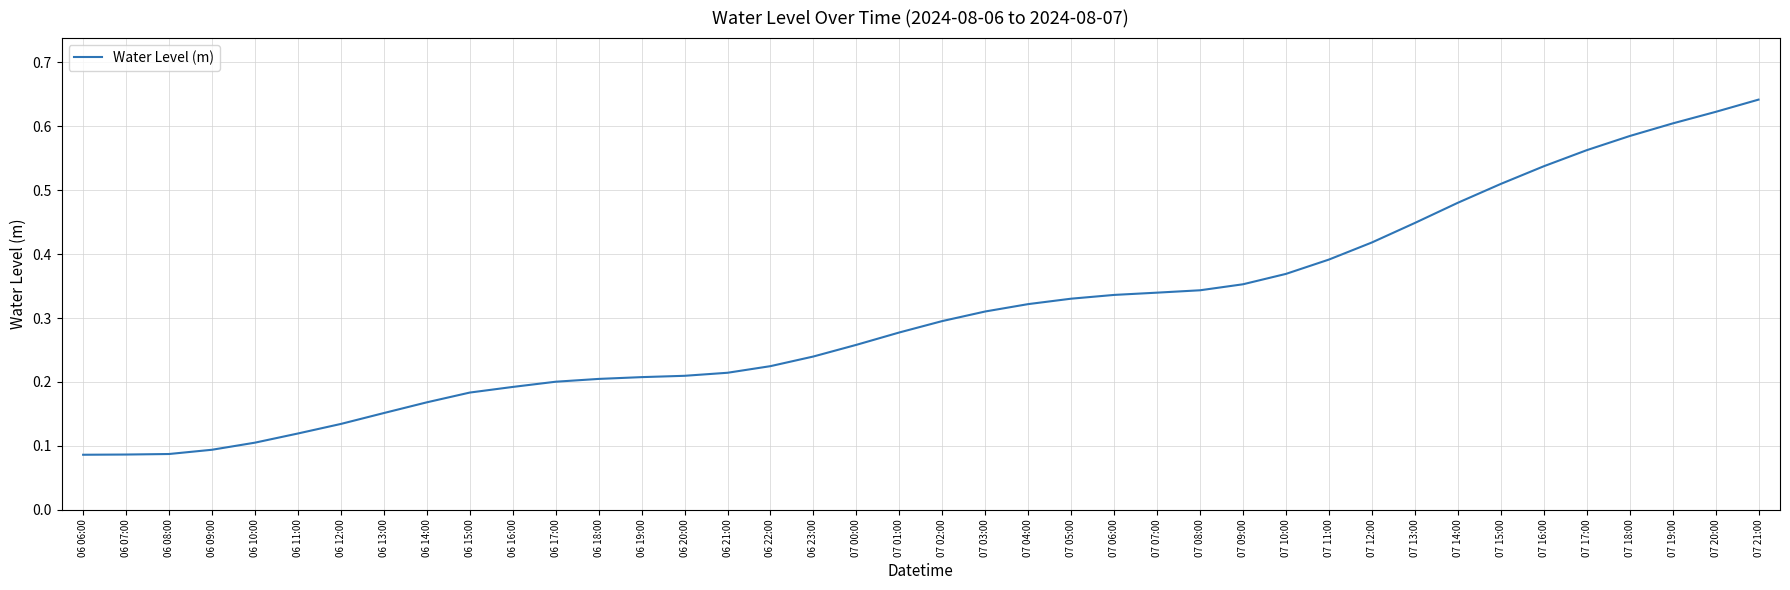

At which category does the chart reach its peak across all series?

07 21:00